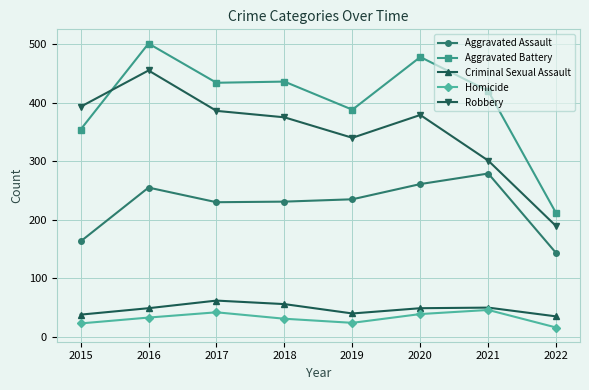

How many lines are shown in the chart?

5